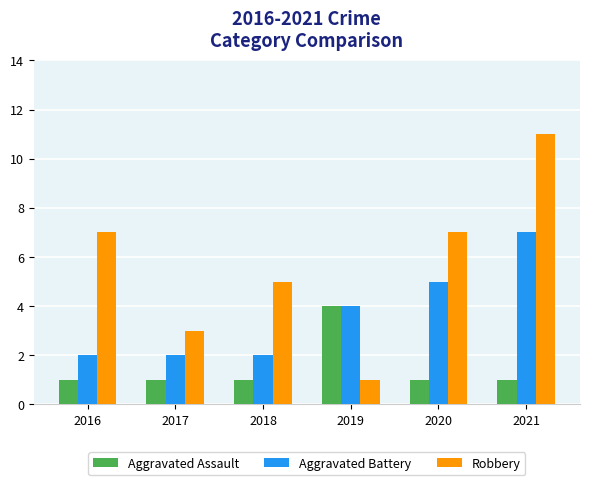

What is the sum of the Aggravated Assault values at 2021 and 2019?

5